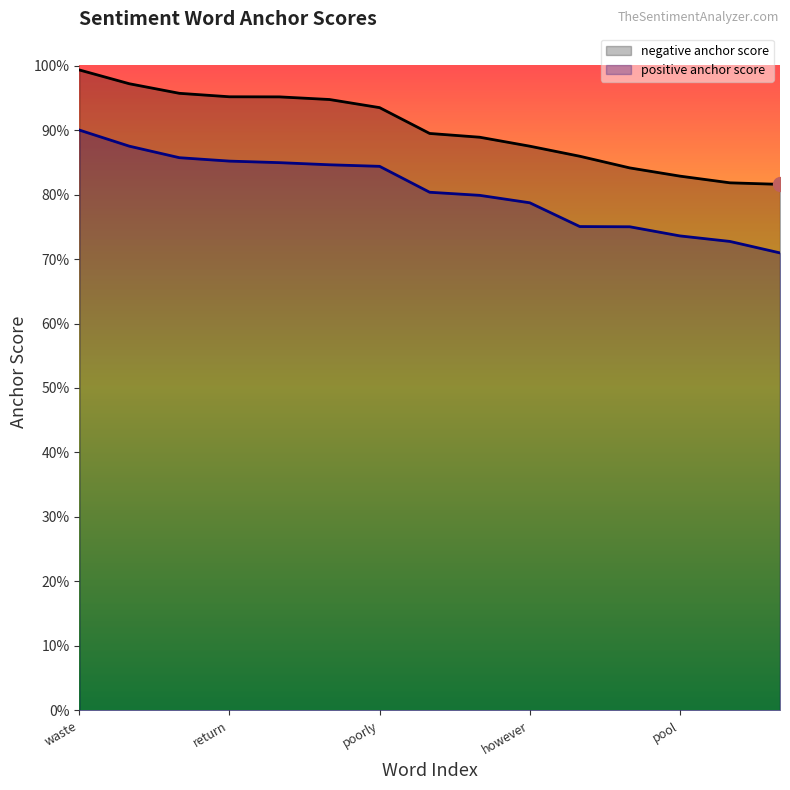

Count the number of categories in the chart.

15